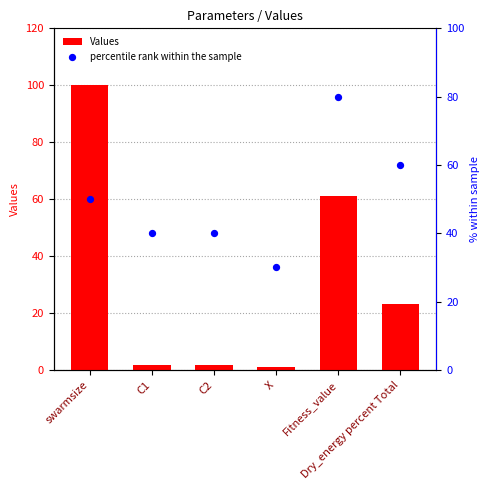

Is the value of percentile rank within the sample at C1 greater than the value of Values at C1?

Yes